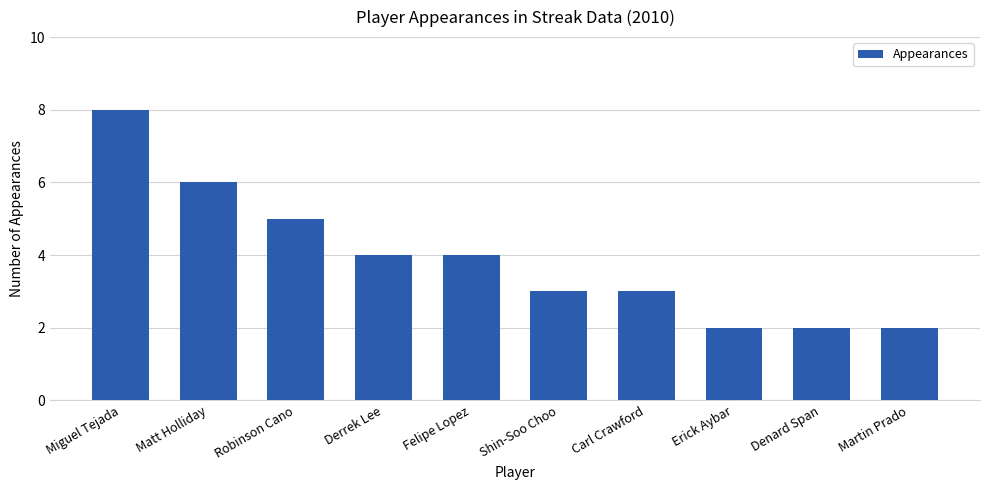

What position from the left is Martin Prado?

10